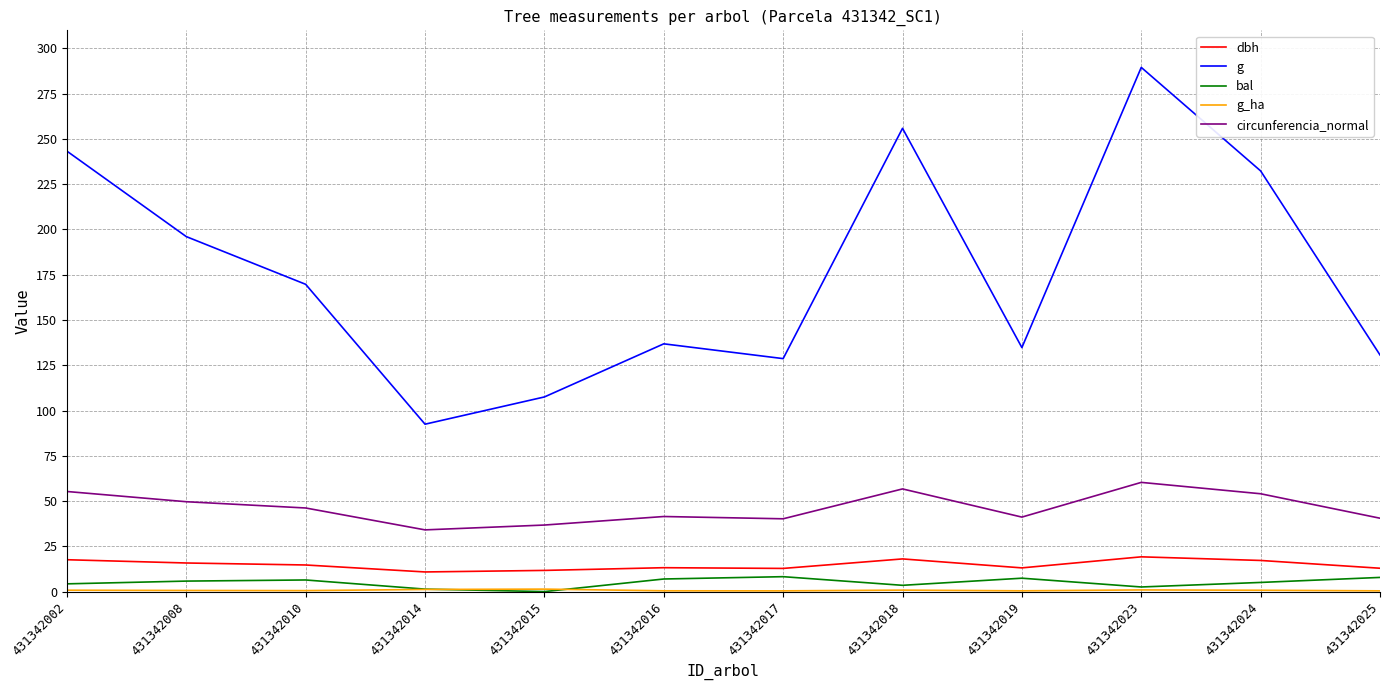

What is the average value of the g series?

176.5